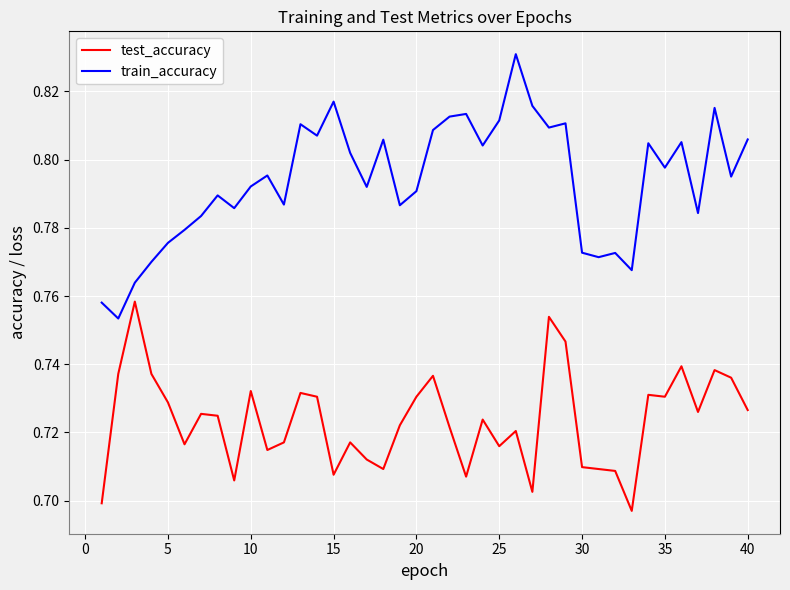

Which series has the widest spread of values?

train_accuracy